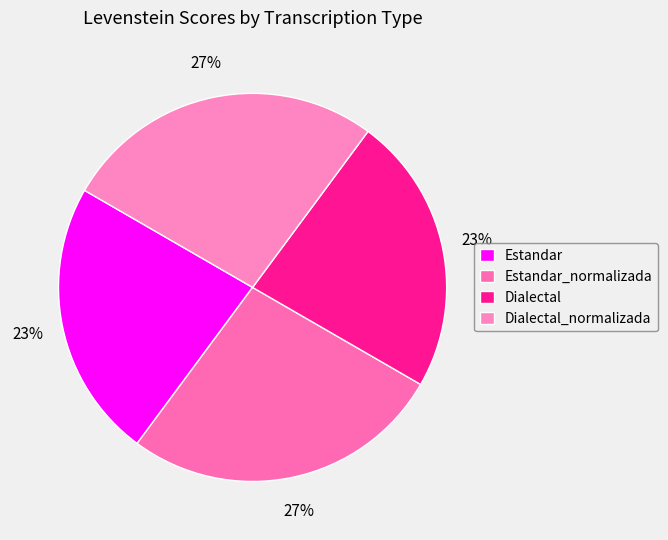

Which category has the smallest portion of the pie?

Estandar